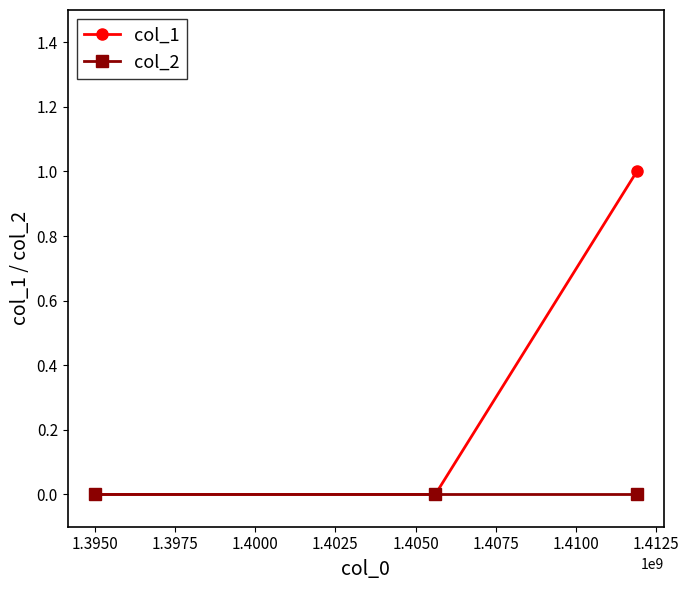

Which series has the widest spread of values?

col_1